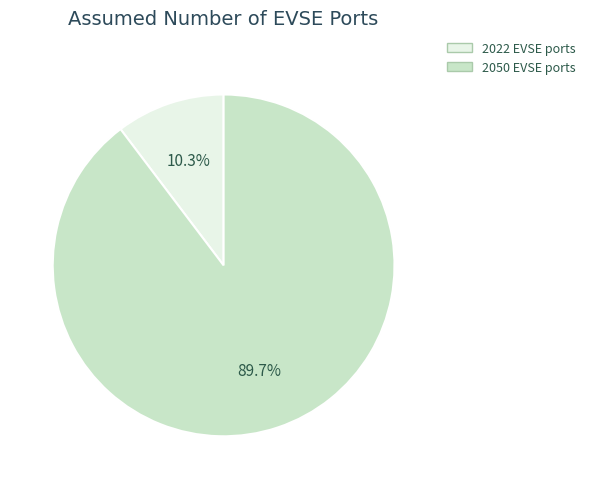

The 2022 EVSE ports slice represents 10% of the pie. True or false?

True